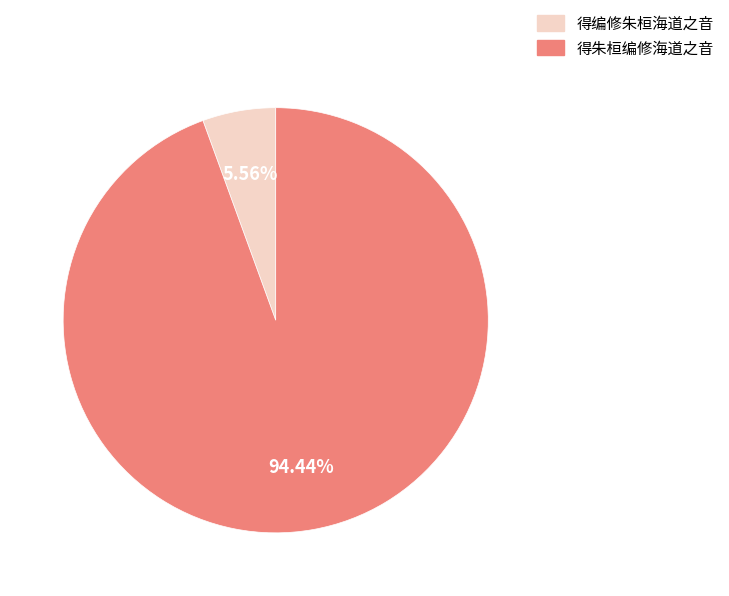

How many slices are in this pie chart?

2